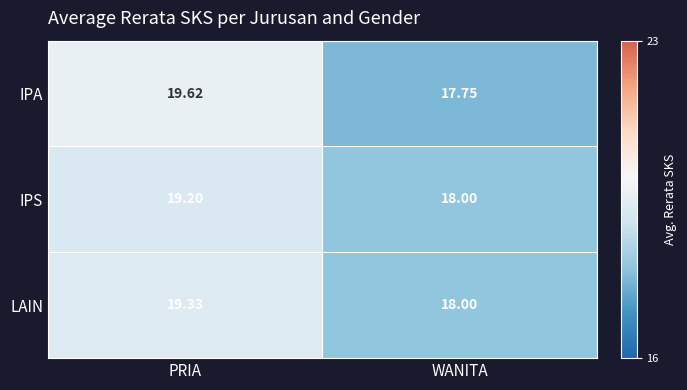

How many series are shown in this chart?

3